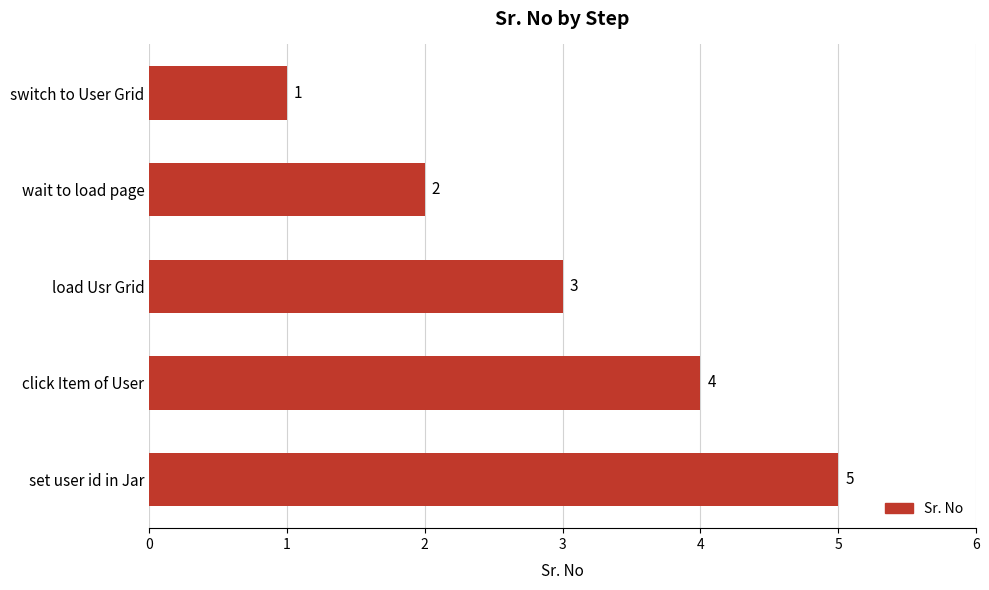

What is the difference between the maximum and minimum values?

4